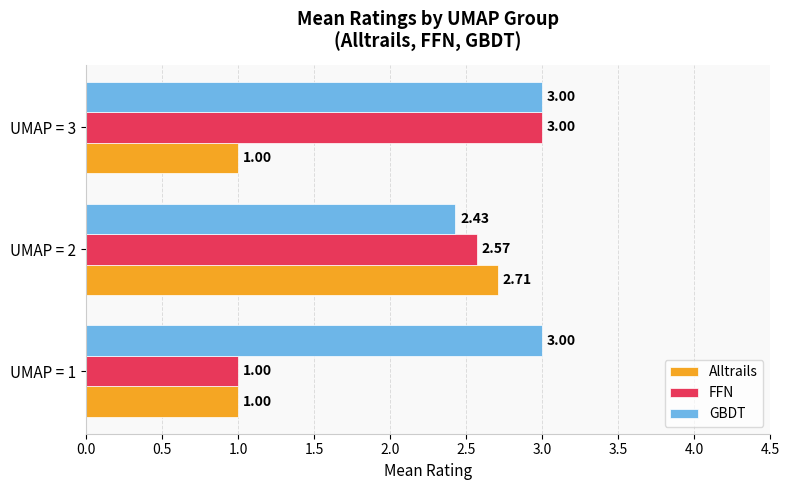

Which series has the largest range (max minus min)?

FFN